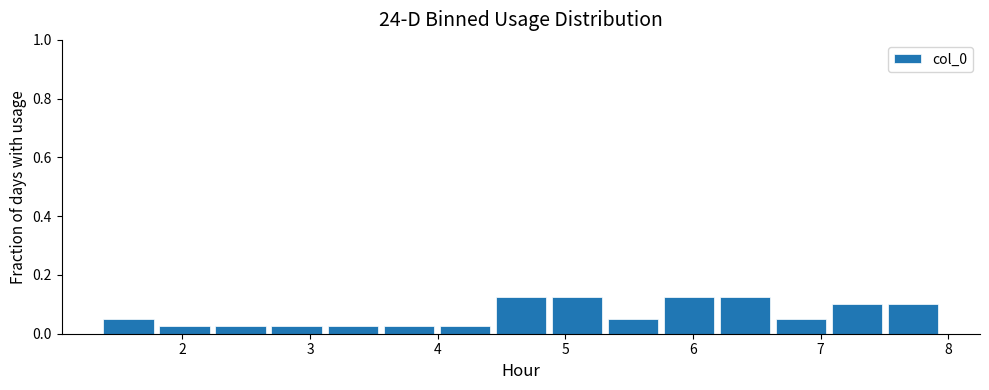

Reading left to right, transcribe this chart: for each bar, give the range it covers on the x-axis and its height. Neither the bar edges nor the heights are printed on the chart, so give them approximately, as read against the axes.

1.4 to 1.8: 0.06
1.8 to 2.3: 0.02
2.3 to 2.7: 0.02
2.7 to 3.1: 0.02
3.1 to 3.6: 0.02
3.6 to 4.0: 0.02
4.0 to 4.5: 0.02
4.5 to 4.9: 0.12
4.9 to 5.3: 0.12
5.3 to 5.8: 0.06
5.8 to 6.2: 0.12
6.2 to 6.6: 0.12
6.6 to 7.1: 0.06
7.1 to 7.5: 0.10
7.5 to 8.0: 0.10